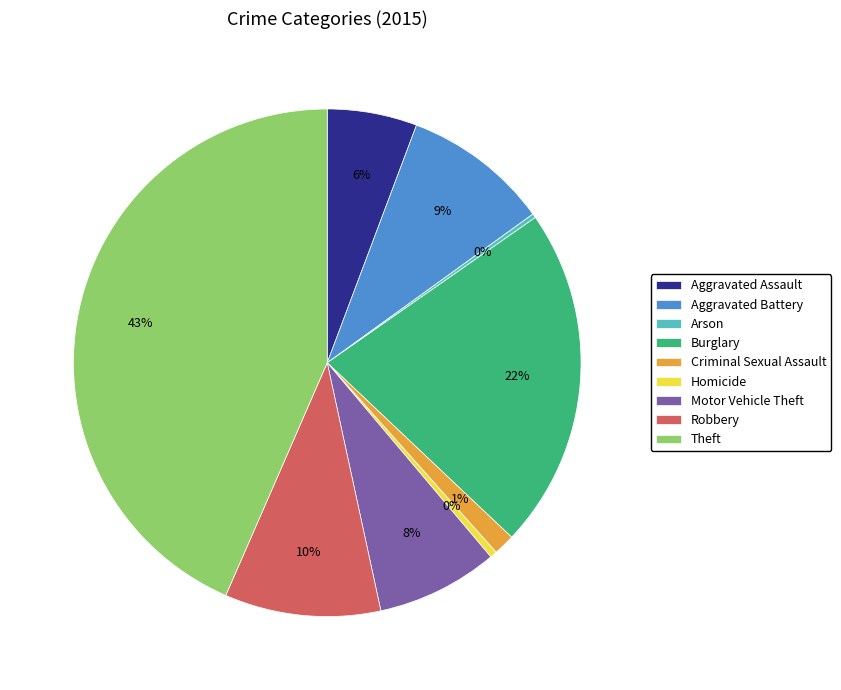

To the nearest percent, what portion does Robbery represent?

10%